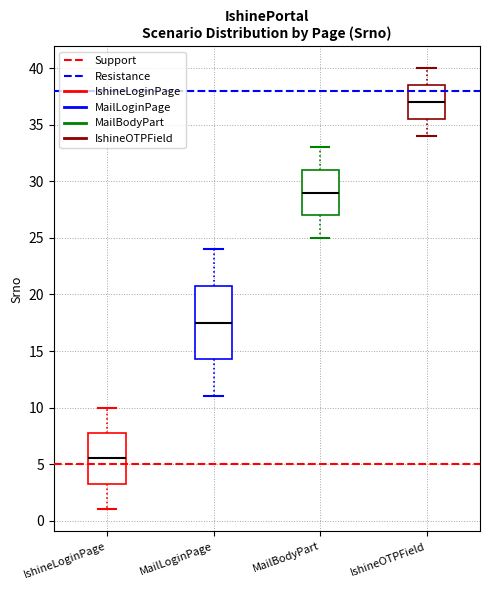

Reading left to right, transcribe this box plot: for each box, give where its median line is, the range the box spans, and where its two whiskers end, as read against the y-axis. The values are not printed on the chart, so give them approximately, as read against the axis.

IshineLoginPage: median 5.5, box 3.5 to 8.0, whiskers 1.0 to 10.0
MailLoginPage: median 17.5, box 14.5 to 21.0, whiskers 11.0 to 24.0
MailBodyPart: median 29.0, box 27.0 to 31.0, whiskers 25.0 to 33.0
IshineOTPField: median 37.0, box 35.5 to 38.5, whiskers 34.0 to 40.0